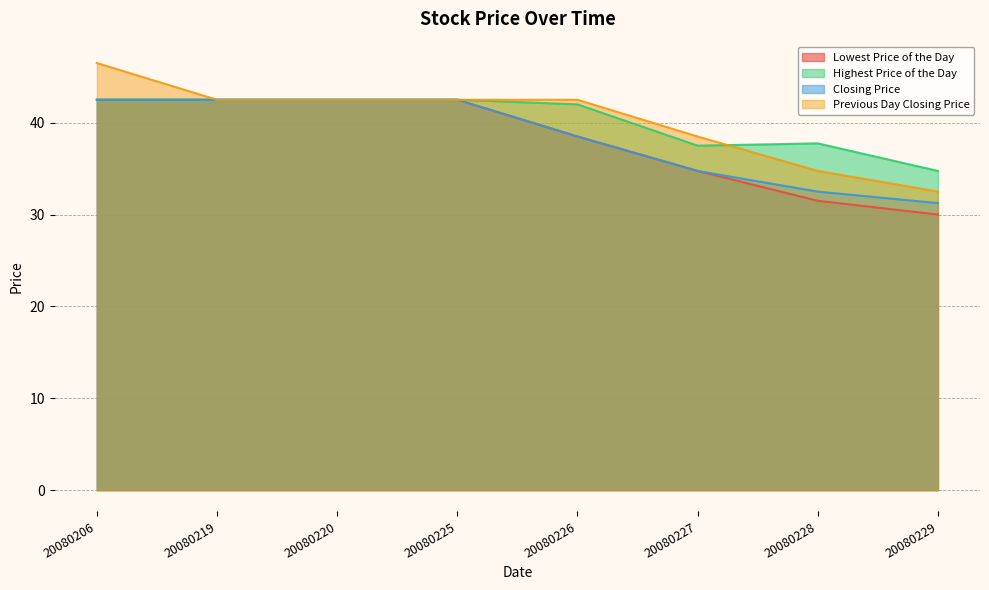

Which series has the largest total across all categories?

Previous Day Closing Price